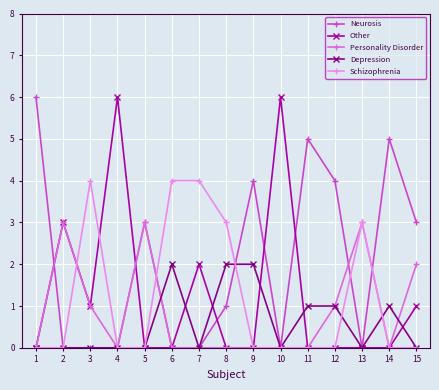

Reading left to right, list all the values displayed in this chart.

Neurosis: 1=6	2=0	3=0	4=0	5=3	6=0	7=0	8=1	9=4	10=0	11=5	12=4	13=0	14=5	15=3
Other: 1=0	2=3	3=1	4=6	5=0	6=0	7=2	8=0	9=0	10=6	11=0	12=0	13=0	14=0	15=1
Personality Disorder: 1=0	2=3	3=1	4=0	5=3	6=0	7=0	8=0	9=0	10=0	11=0	12=1	13=3	14=0	15=2
Depression: 1=0	2=0	3=0	4=0	5=0	6=2	7=0	8=2	9=2	10=0	11=1	12=1	13=0	14=1	15=0
Schizophrenia: 1=0	2=0	3=4	4=0	5=0	6=4	7=4	8=3	9=0	10=0	11=0	12=0	13=3	14=0	15=0